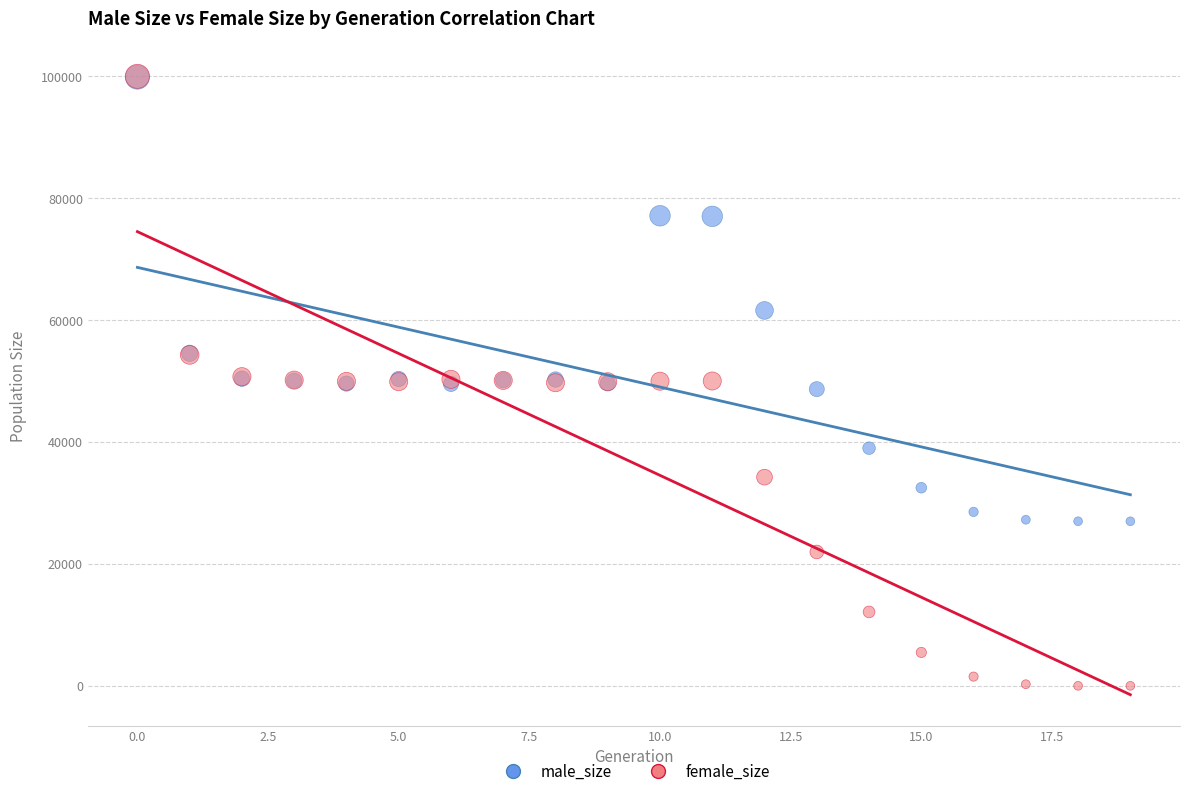

Which series has the widest spread of Y values?

female_size